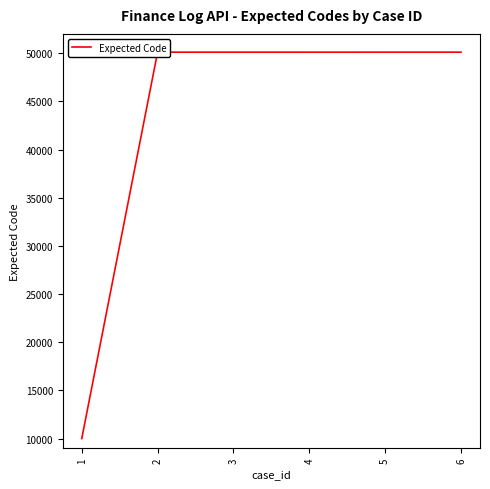

The chart shows a value of 50103 at 2. True or false?

True